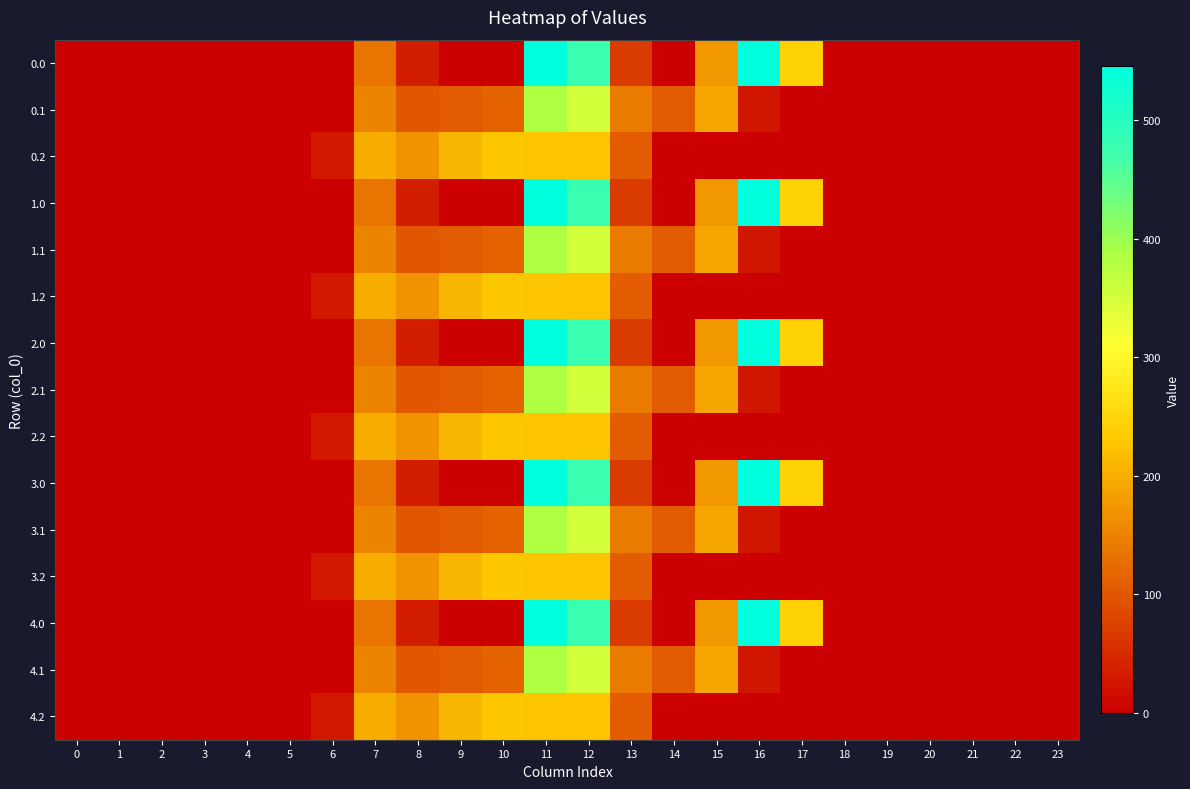

How many data points does each series have?

24